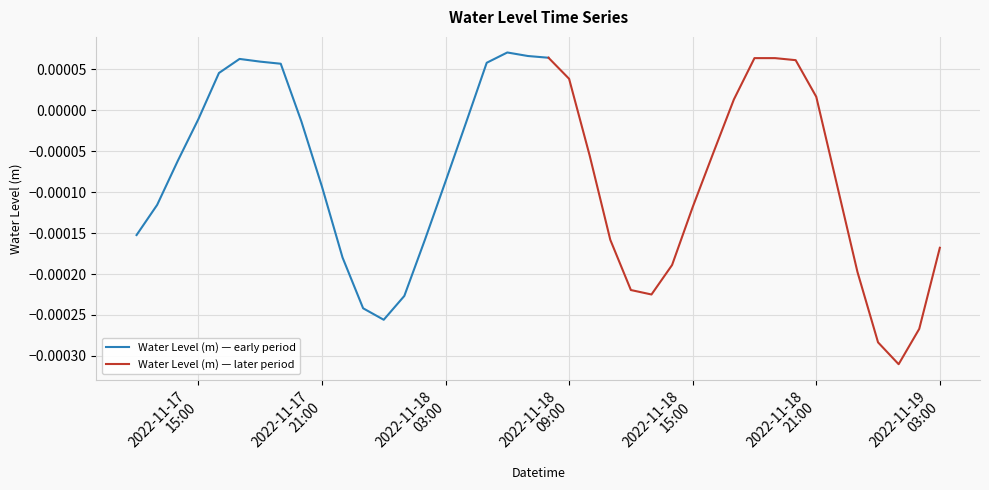

Where is the data nearest to the value 0?

2022-11-17 15:00:00